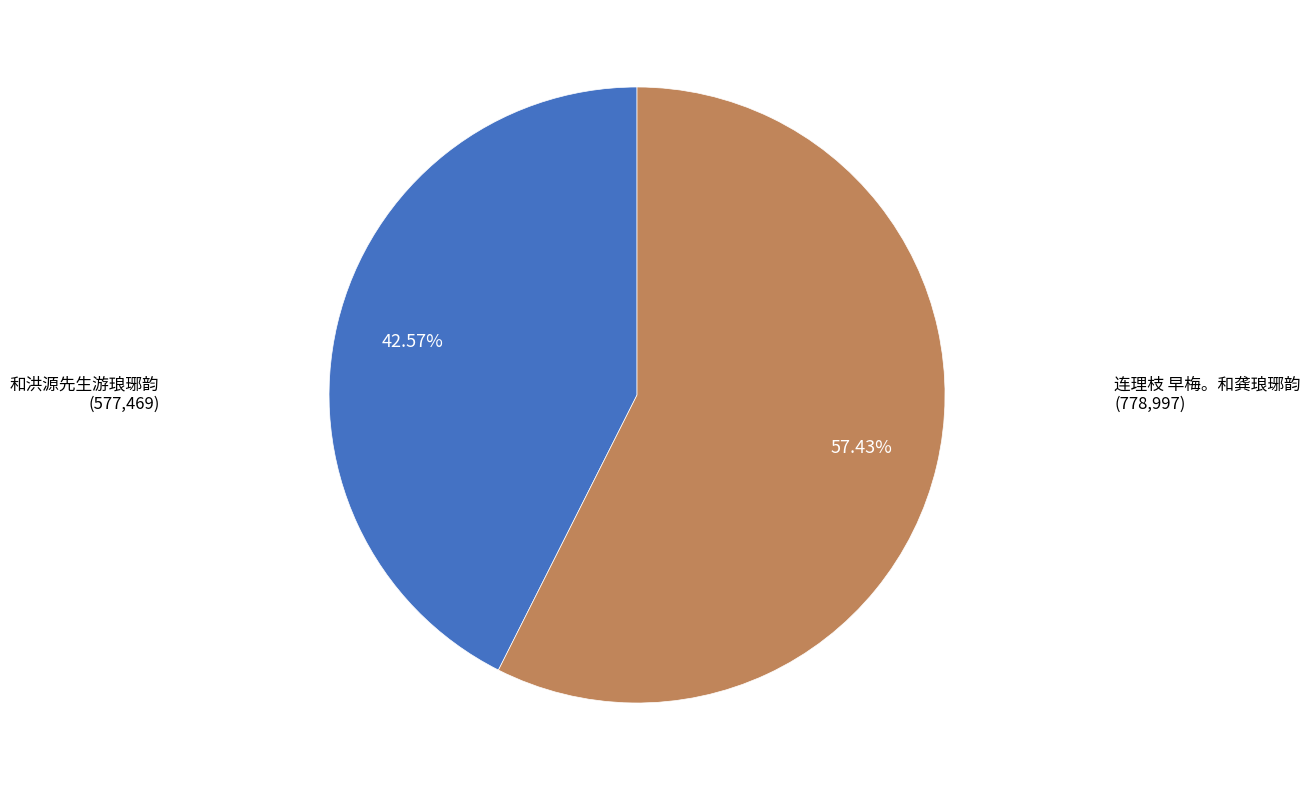

Does any single category account for the majority?

Yes